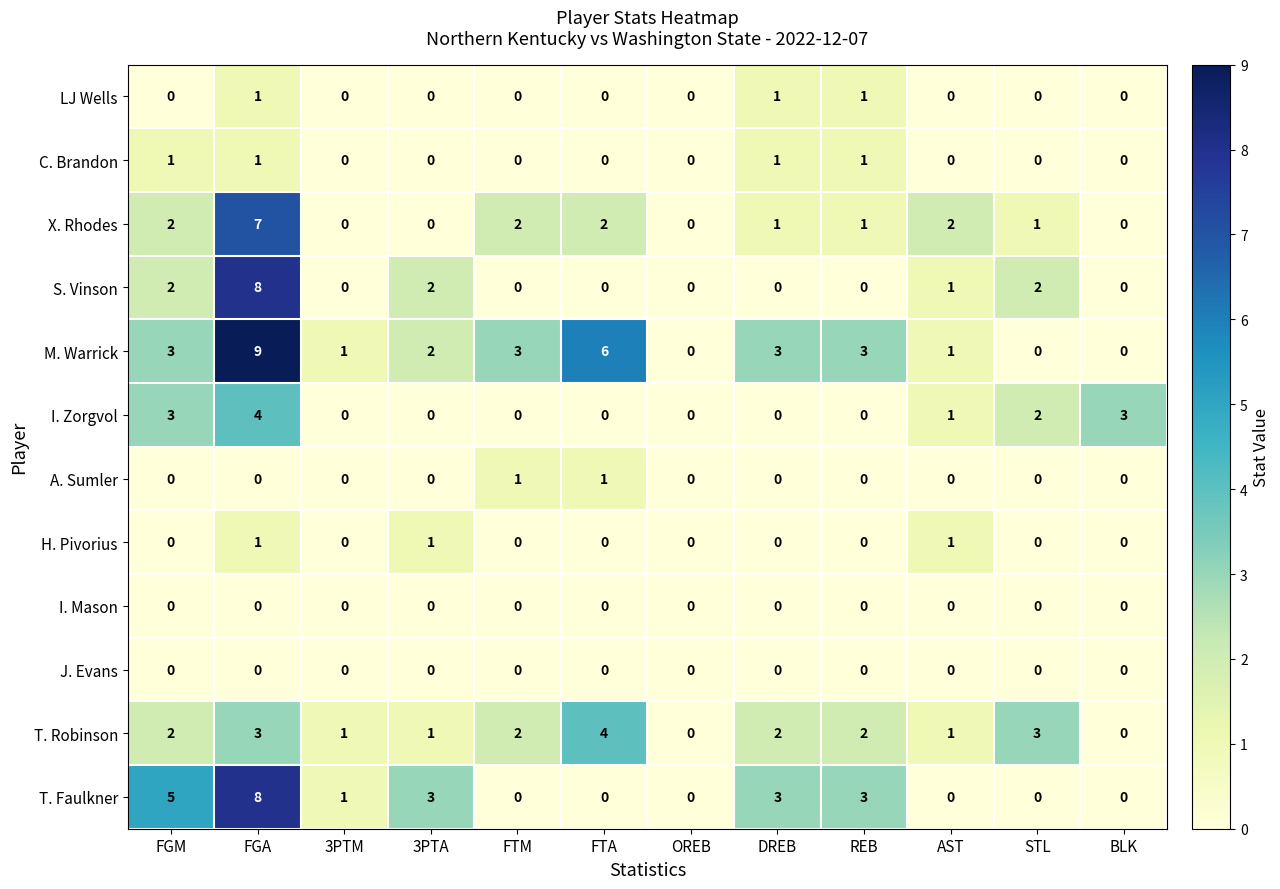

What is the difference between the highest and lowest values at STL?

3